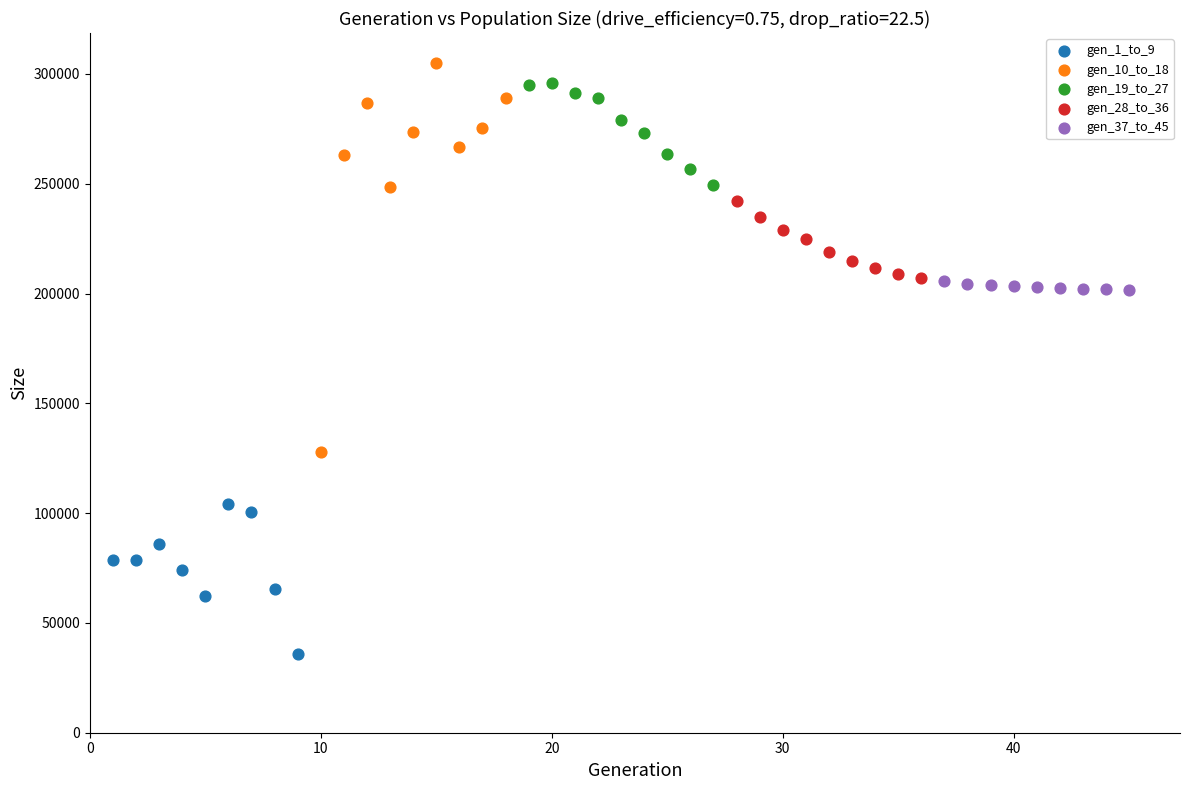

Which series reaches the minimum Y coordinate?

gen_1_to_9